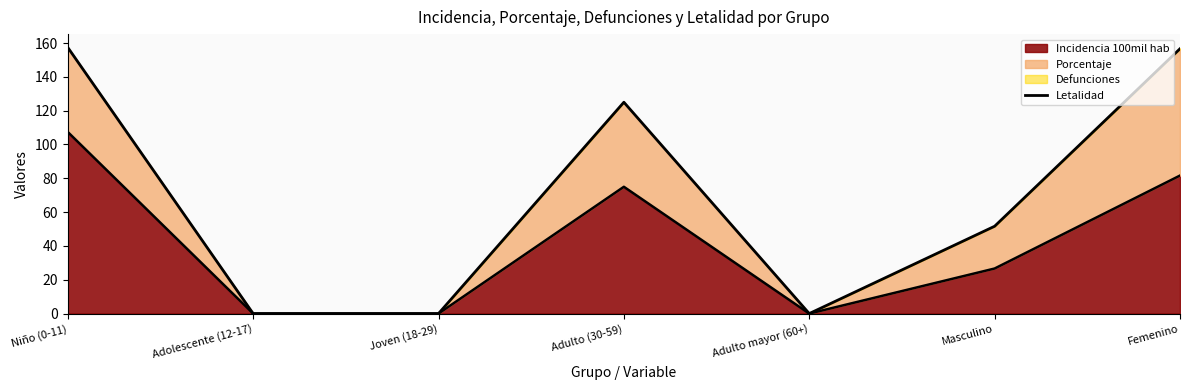

List the labels in order of value, smallest first.

Adolescente (12-17), Joven (18-29), Adulto mayor (60+), Masculino, Adulto (30-59), Femenino, Niño (0-11)